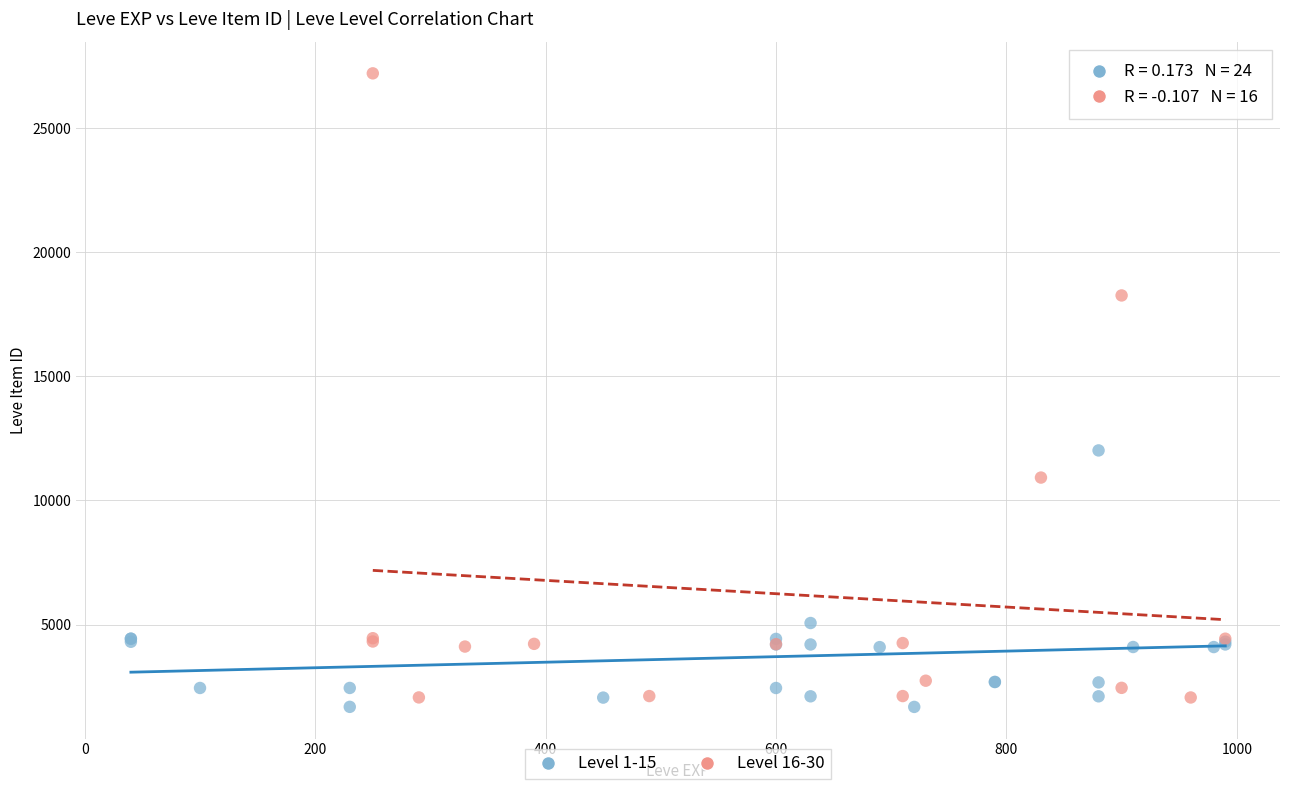

Which series has the widest spread of Y values?

Level 16-30